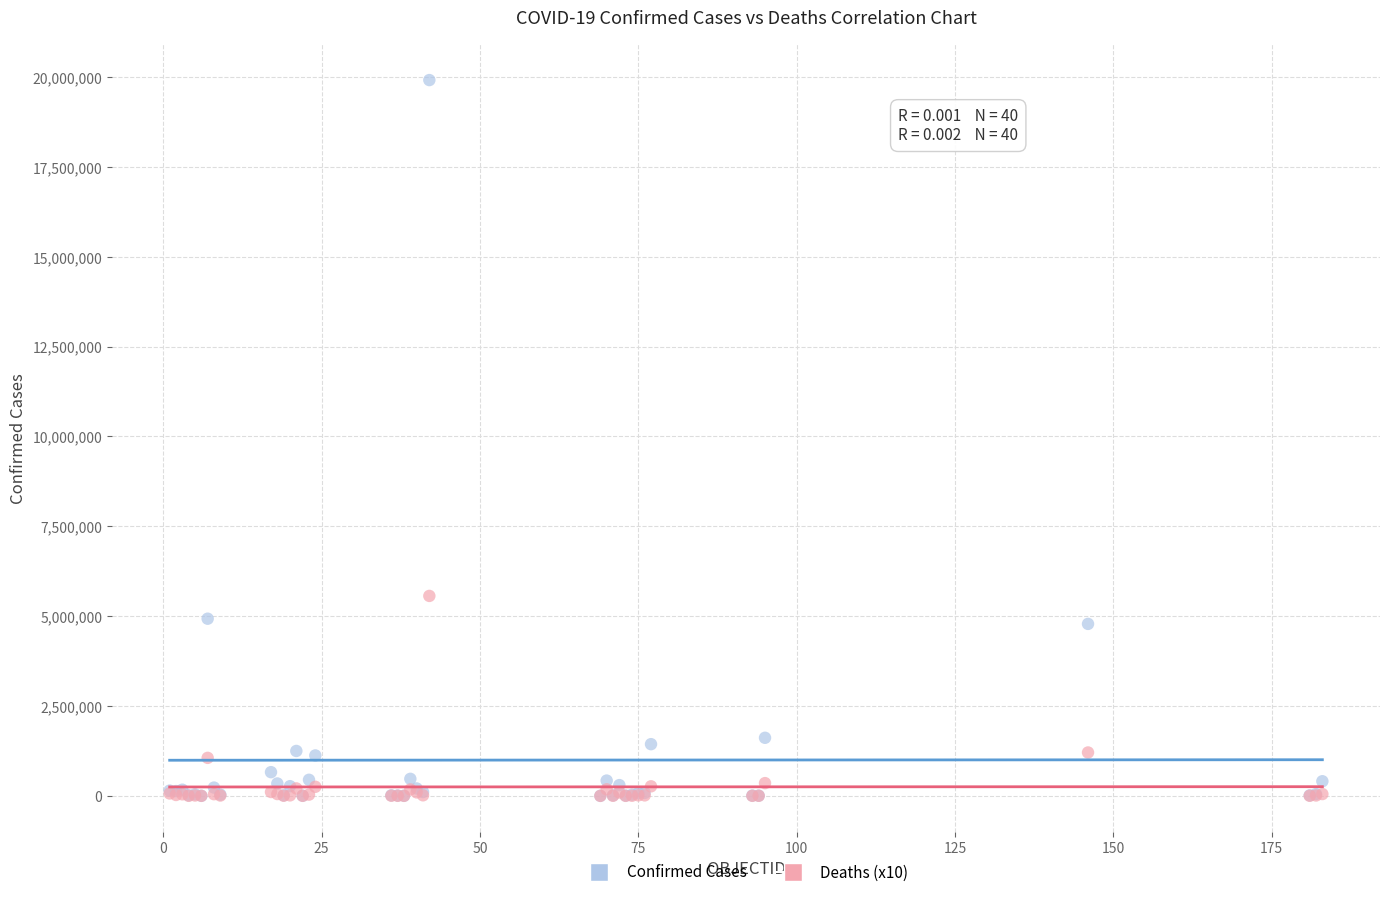

Across all series, what Y value is closest to 9958937?

5563700